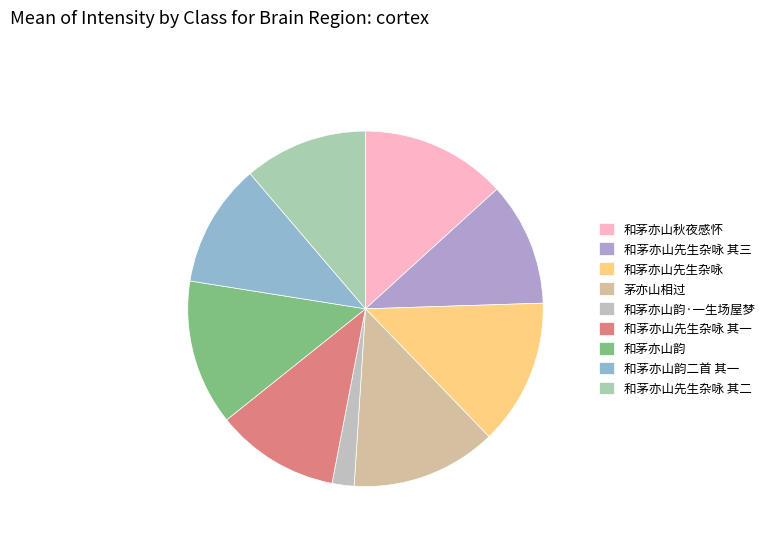

Is 和茅亦山先生杂咏 the majority of the pie?

No